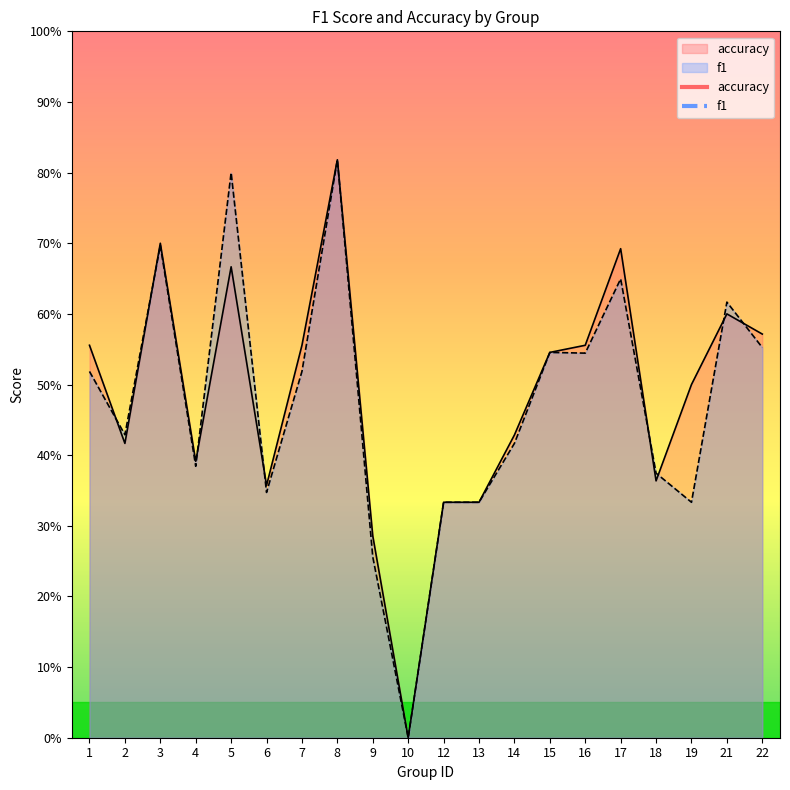

True or false: accuracy and f1 cross at least once.

True